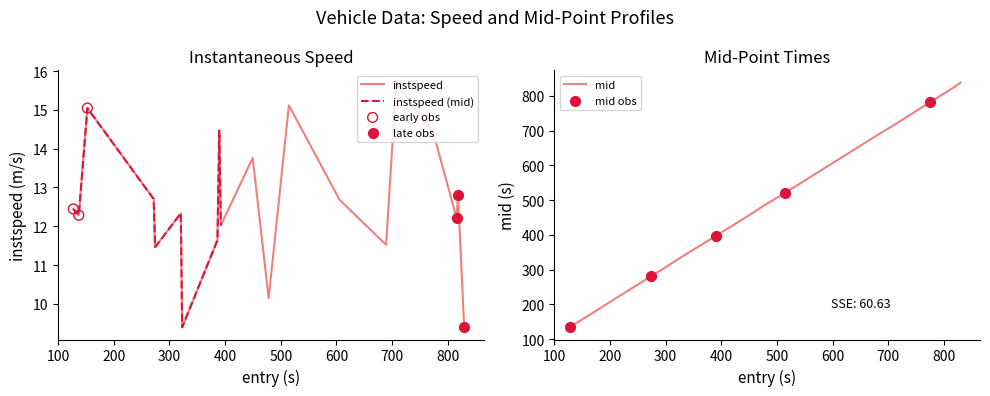

Which series contains the lowest Y value?

instspeed